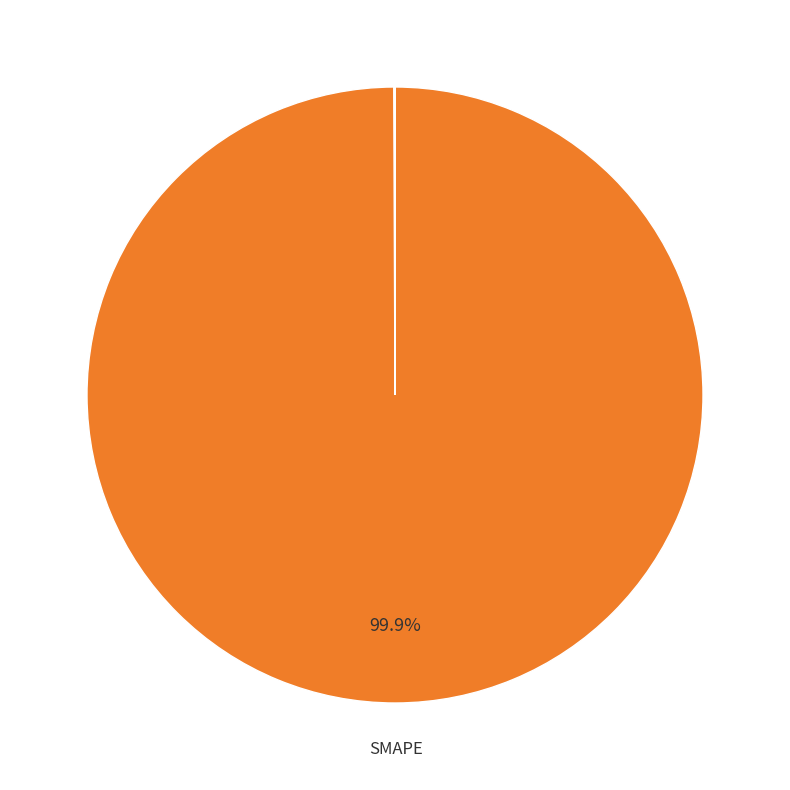

Is there a majority slice in this chart?

Yes